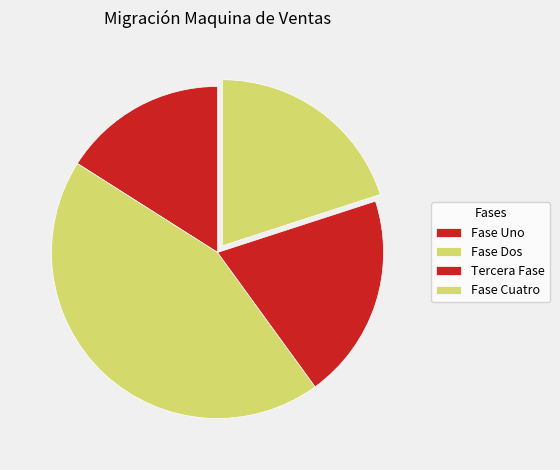

How many slices are in this pie chart?

4